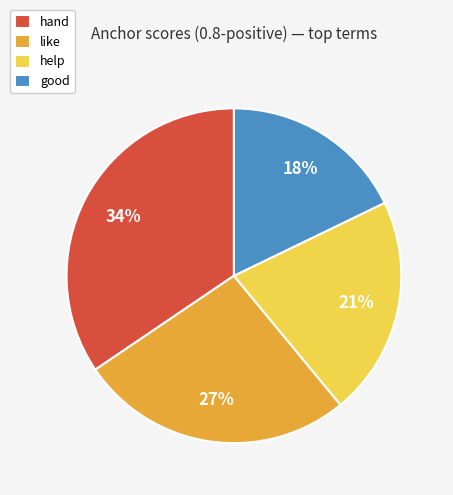

Is the sum of hand and like greater than half?

Yes